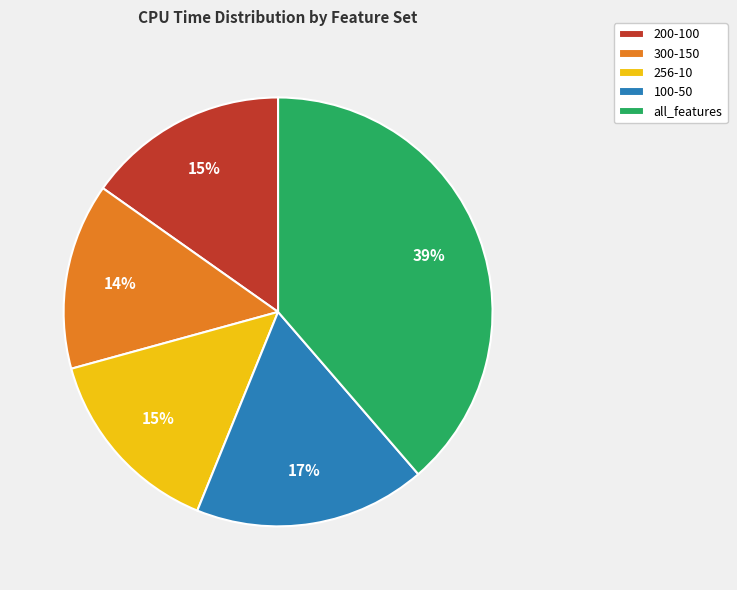

To the nearest percent, what is the difference between the largest and smallest slice percentages?

25%